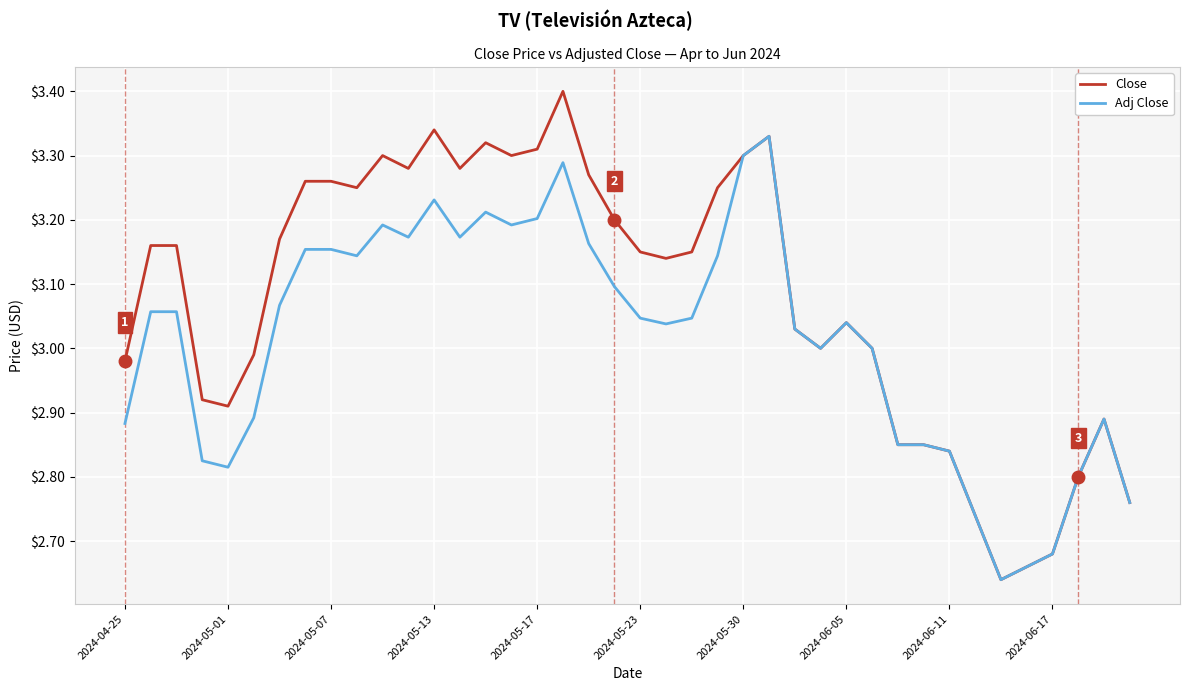

Which series has the largest total across all categories?

Close